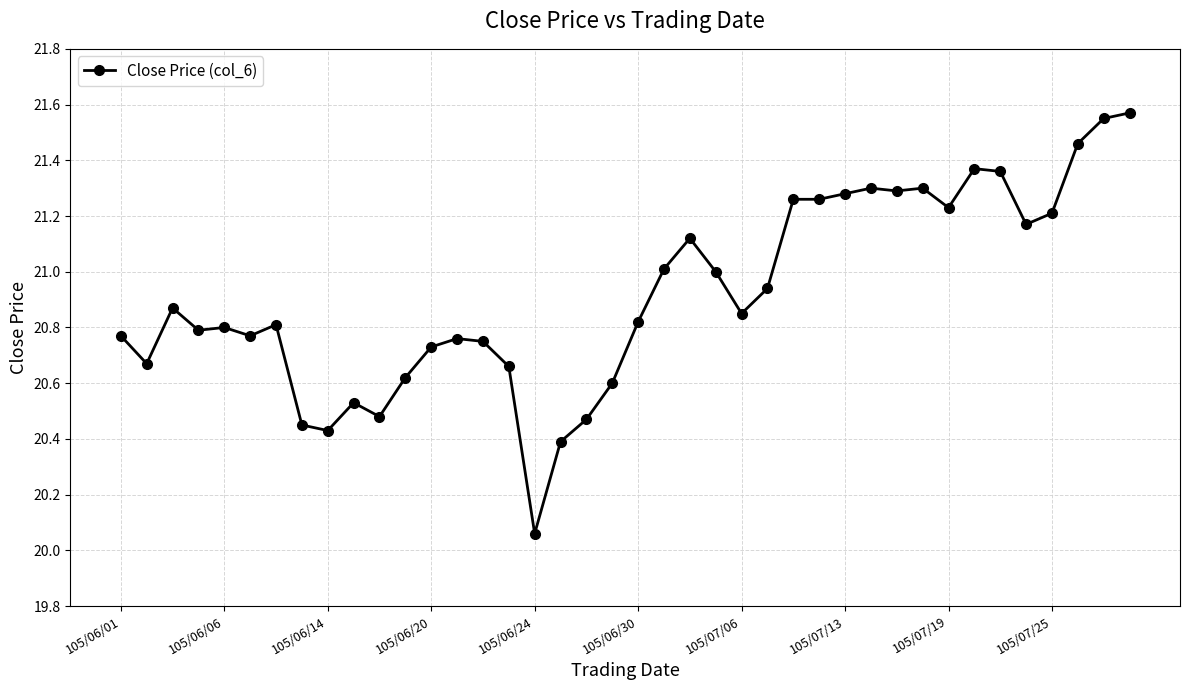

What is the sum of all values?

836.8